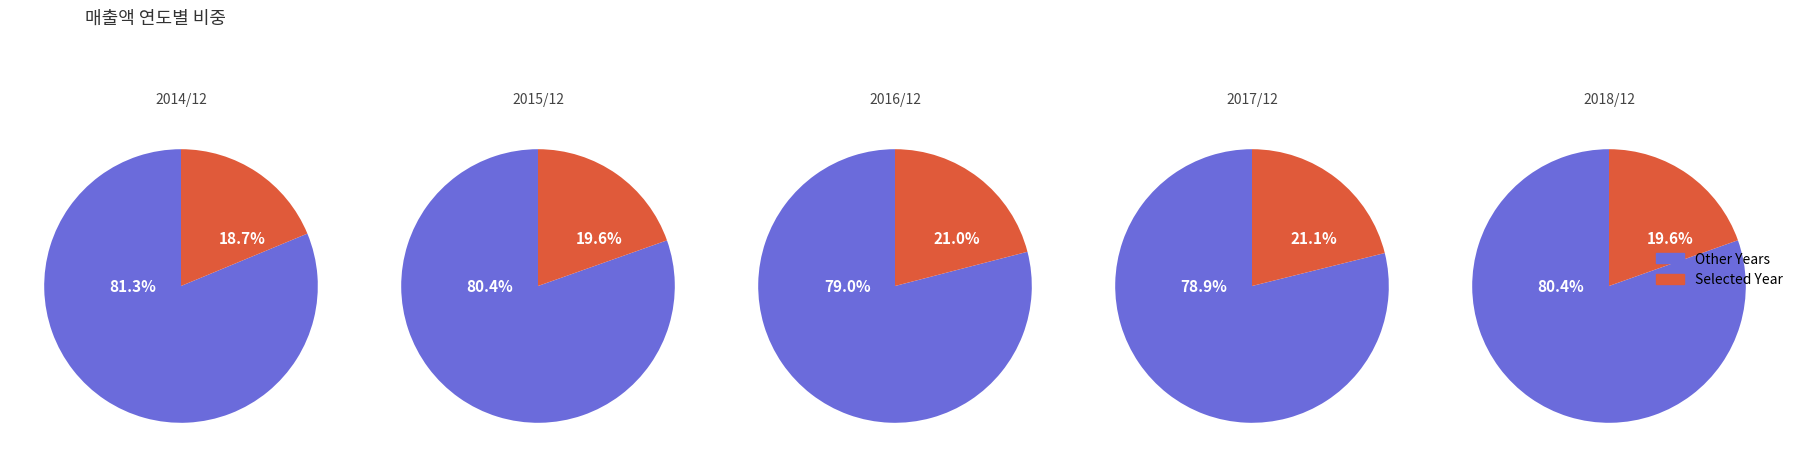

Rank the categories by value from highest to lowest.

2017/12, 2016/12, 2015/12, 2018/12, 2014/12